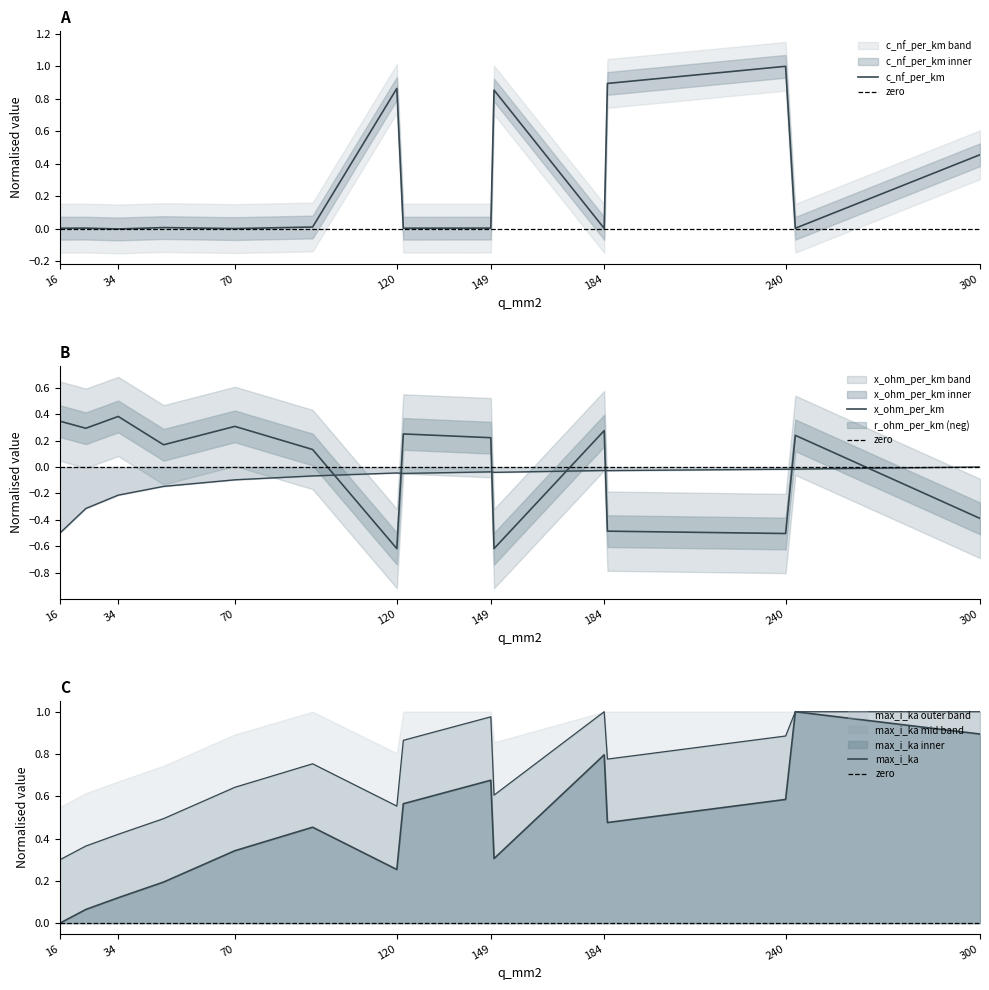

At which category does max_i_ka reach its first local peak?

94